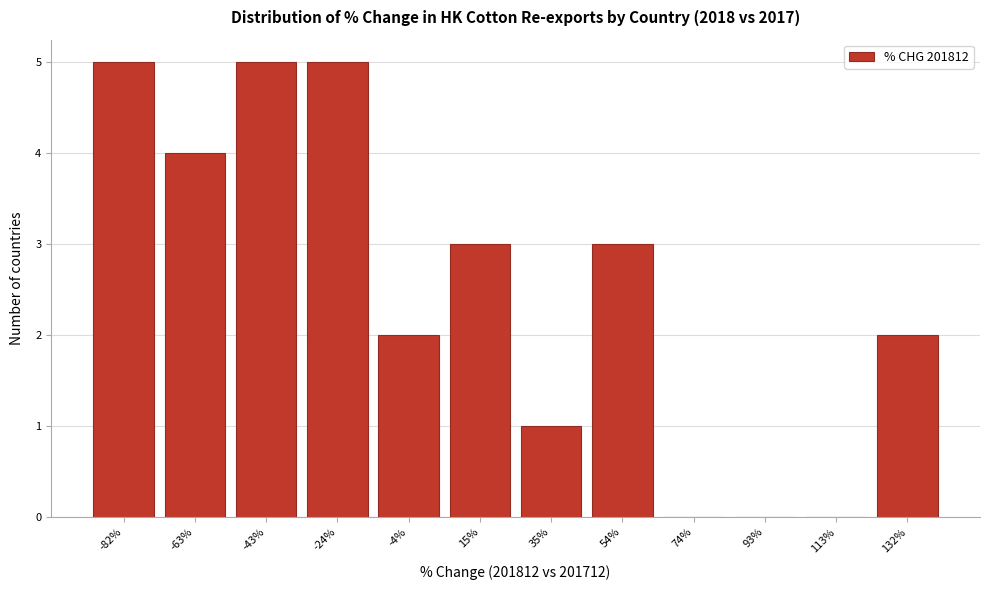

Reading left to right, what are all the values shown in this chart?

-82%=5	-63%=4	-43%=5	-24%=5	-4%=2	15%=3	35%=1	54%=3	74%=0	93%=0	113%=0	132%=2